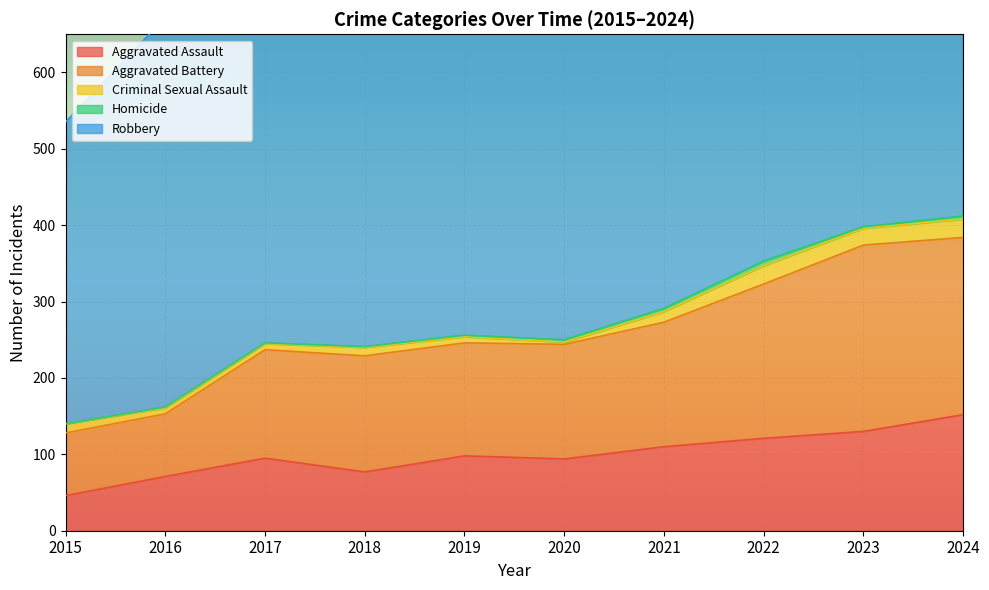

What is the approximate value of Criminal Sexual Assault at 2016?

8